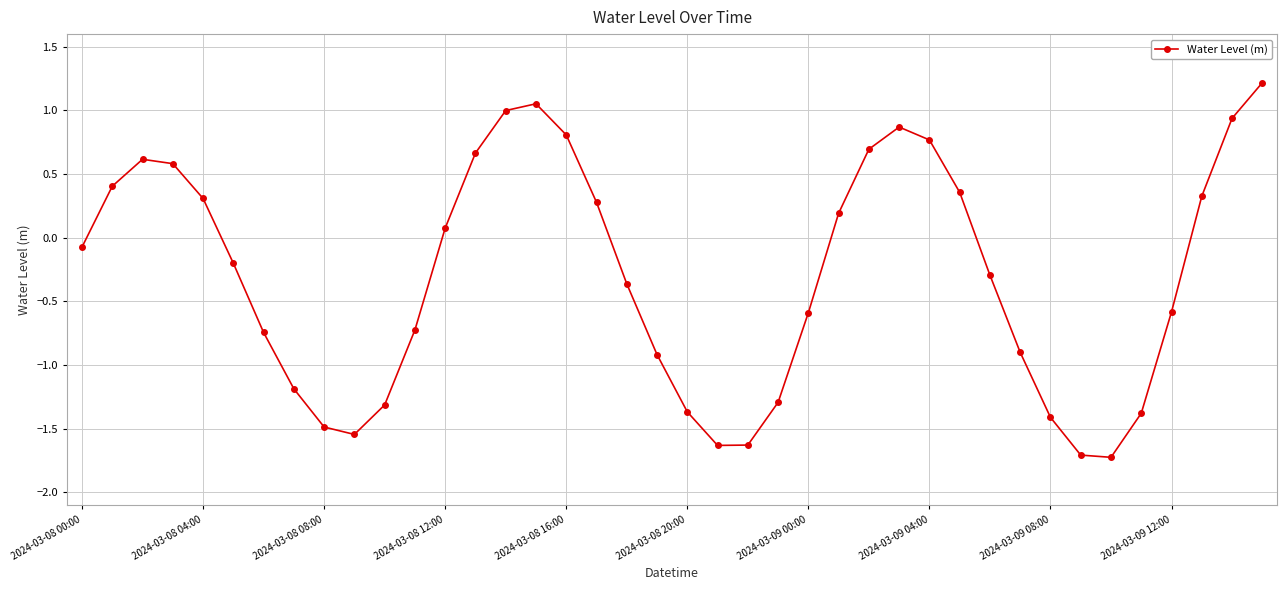

What is the difference between the maximum and minimum values?

2.9